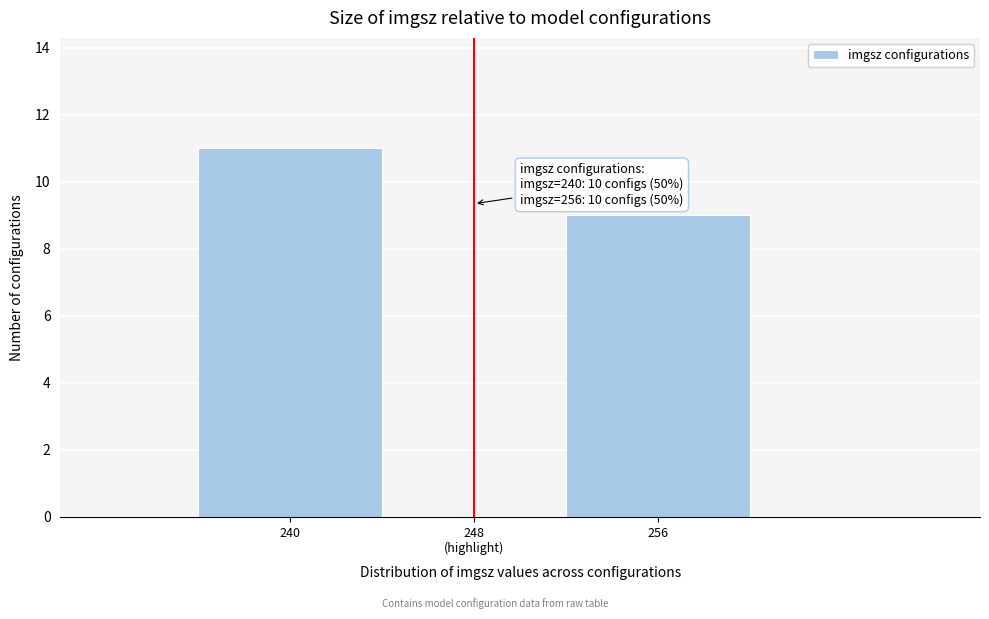

Reading left to right, what are all the values shown in this chart?

240=11	256=9